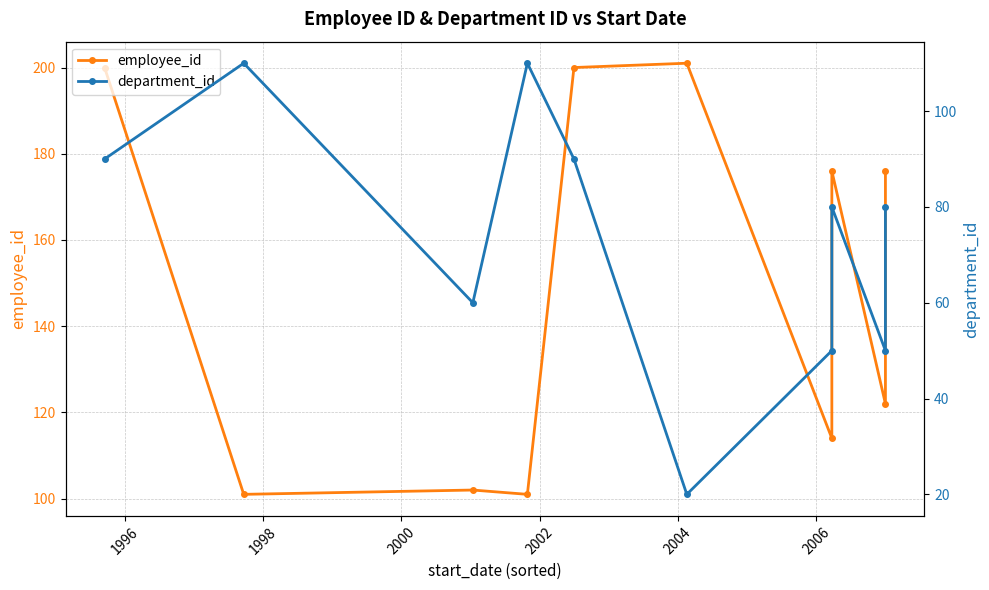

What is the greatest value displayed?

201